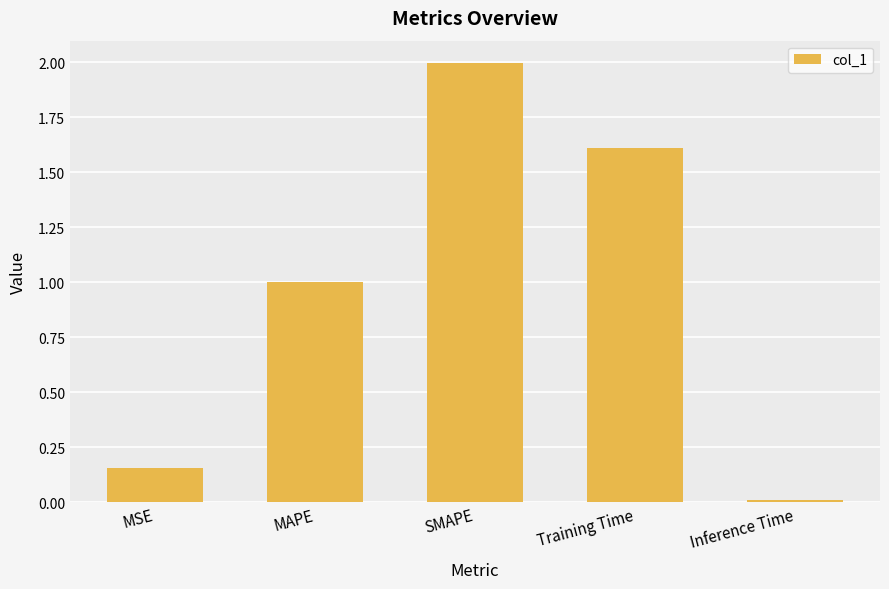

What is the difference between the values at MAPE and MSE?

0.8